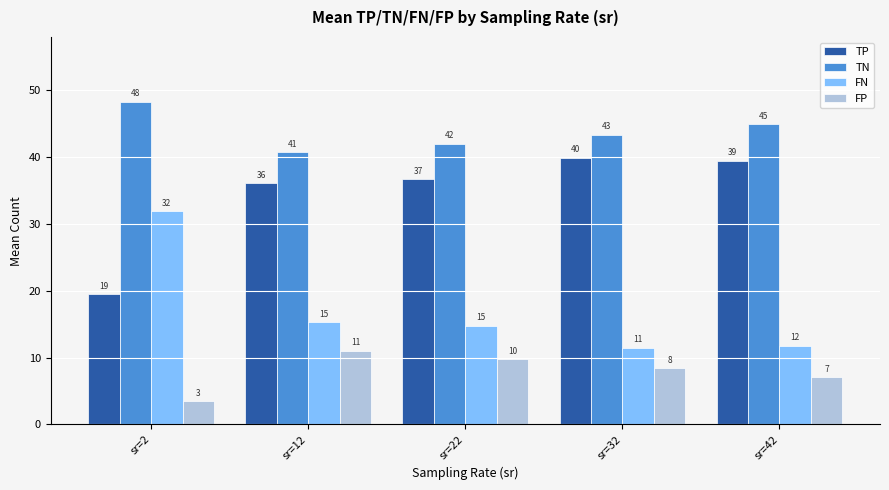

Rank the series by their maximum value, from lowest to highest.

FP, FN, TP, TN